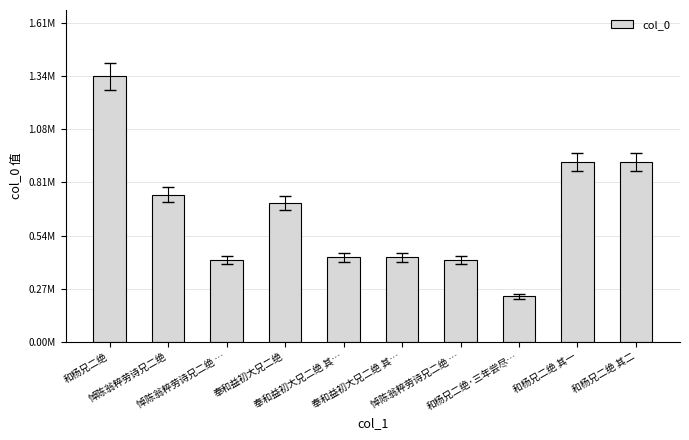

At which label does the data first exceed 702132?

和杨兄二绝